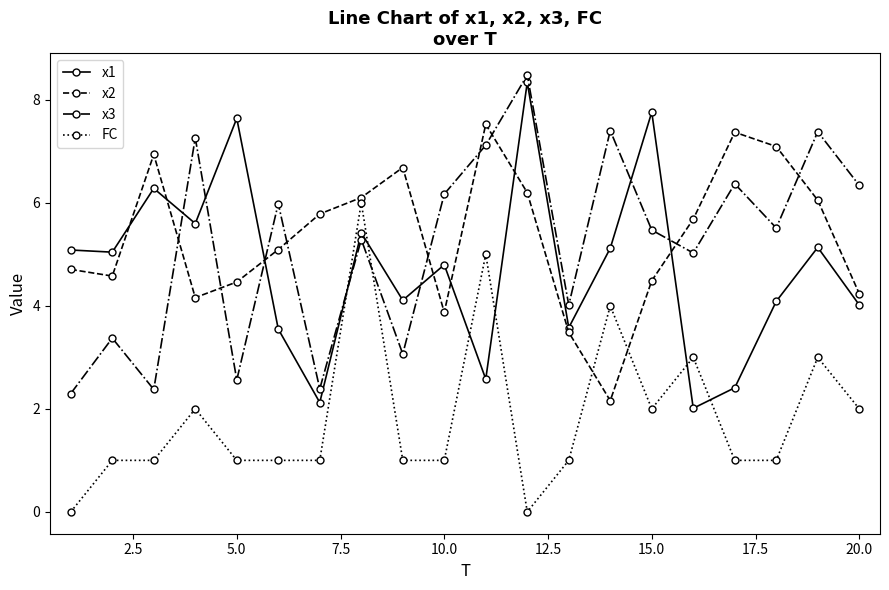

How many lines are shown in the chart?

4